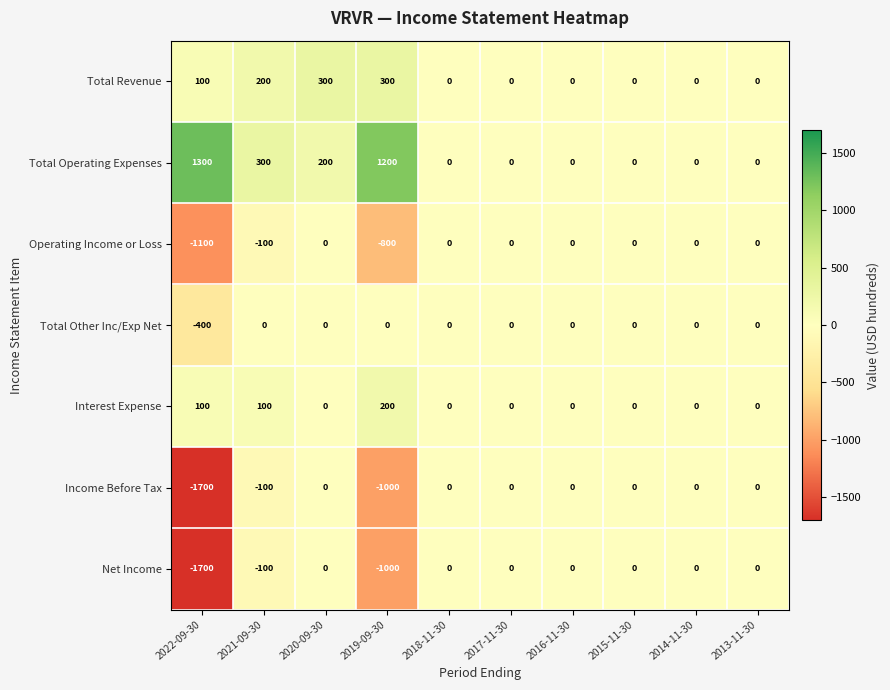

What is the difference between the Total Revenue values at 2019-09-30 and 2015-11-30?

300